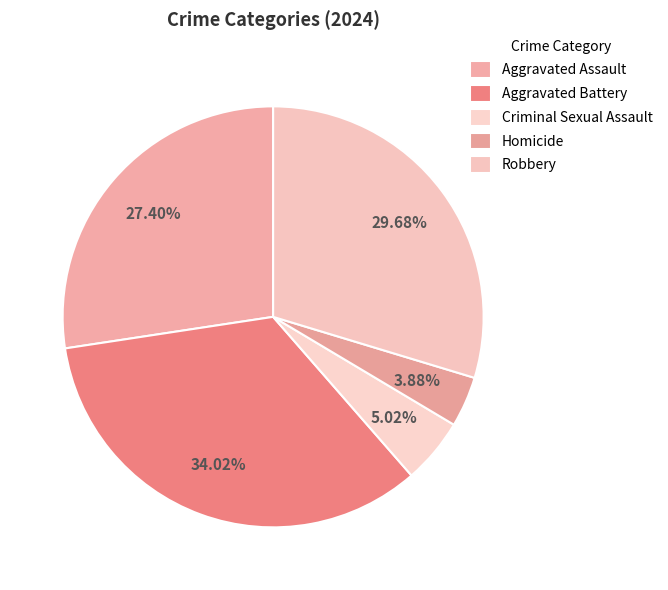

What is the ratio of the value at Robbery to the value at Aggravated Battery?

0.9